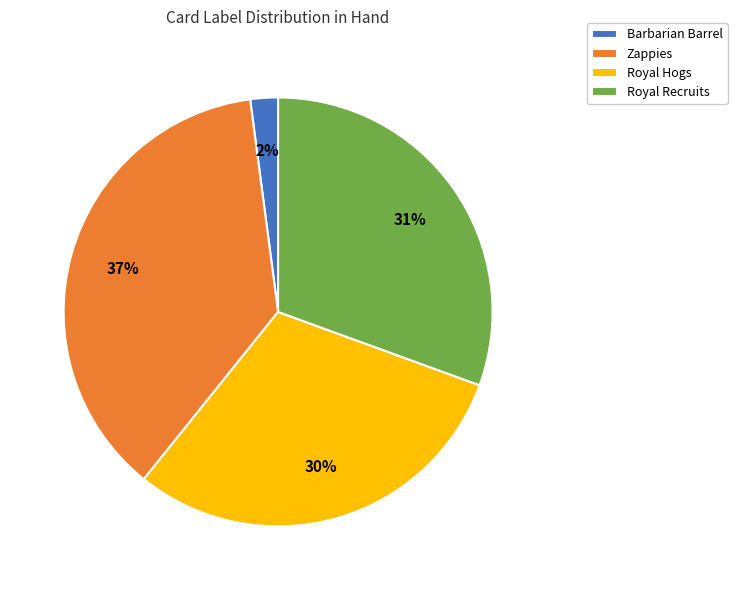

Which category has the smallest portion of the pie?

Barbarian Barrel